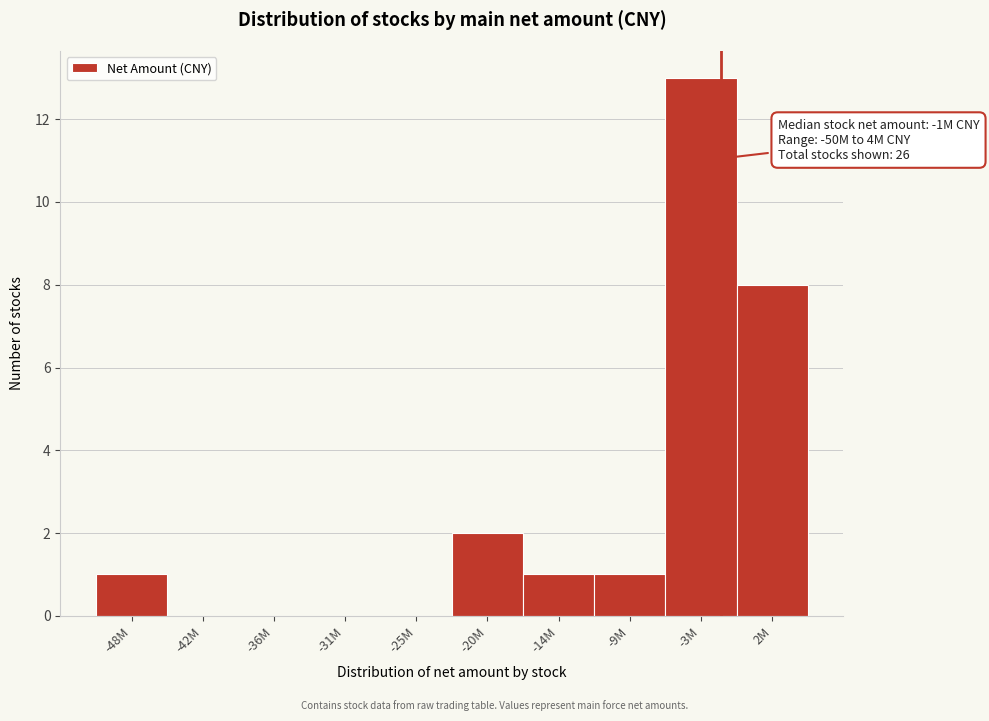

Reading left to right, what are all the values shown in this chart?

-48M=1	-42M=0	-36M=0	-31M=0	-25M=0	-20M=2	-14M=1	-9M=1	-3M=13	2M=8